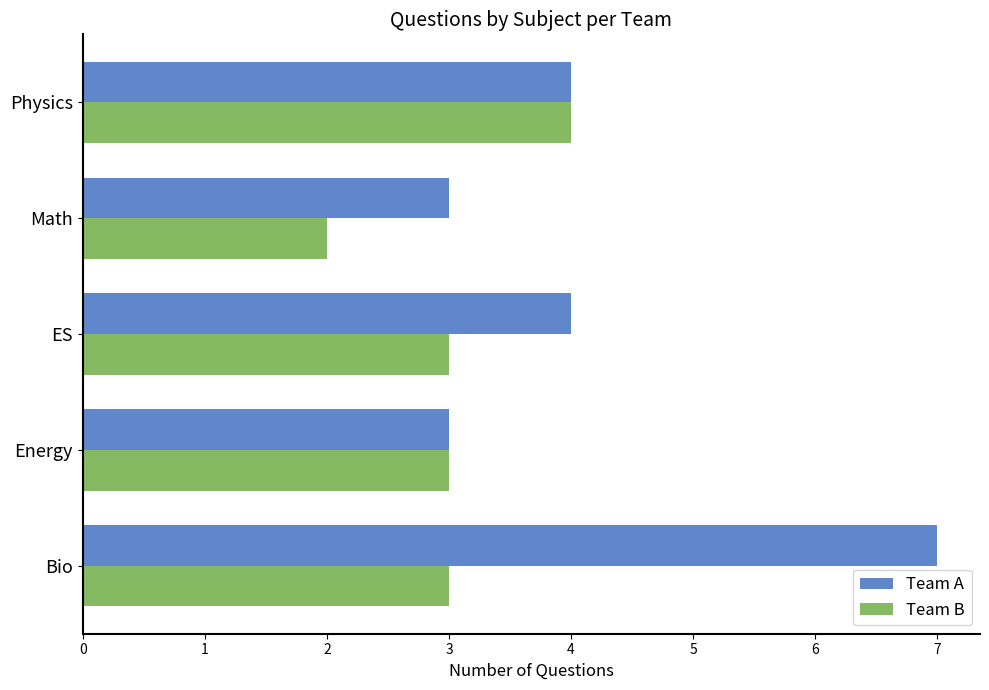

What is the average value of the Team B series?

3